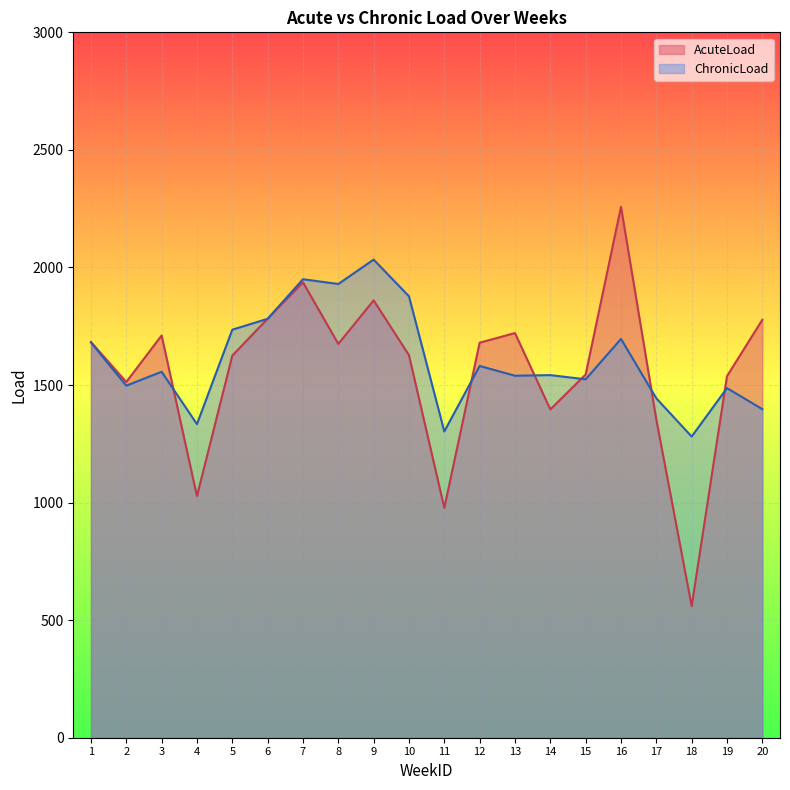

Between 16 and 20, which is larger?

16